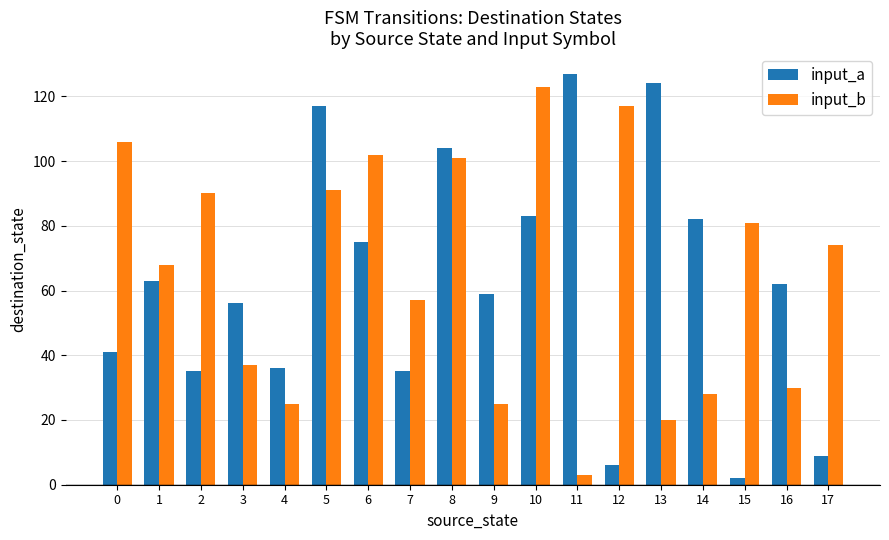

The input_b series shows 102 at 1. True or false?

False